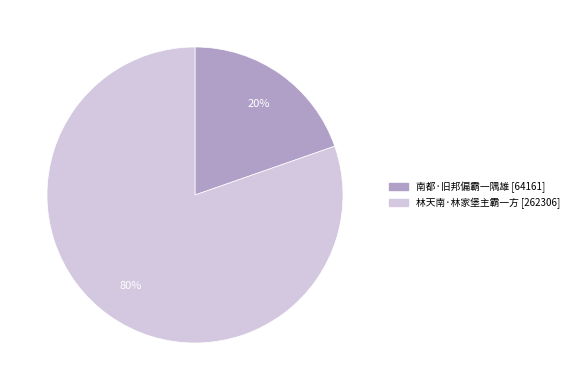

Does 林天南·林家堡主霸一方 account for over 50% of the chart?

Yes